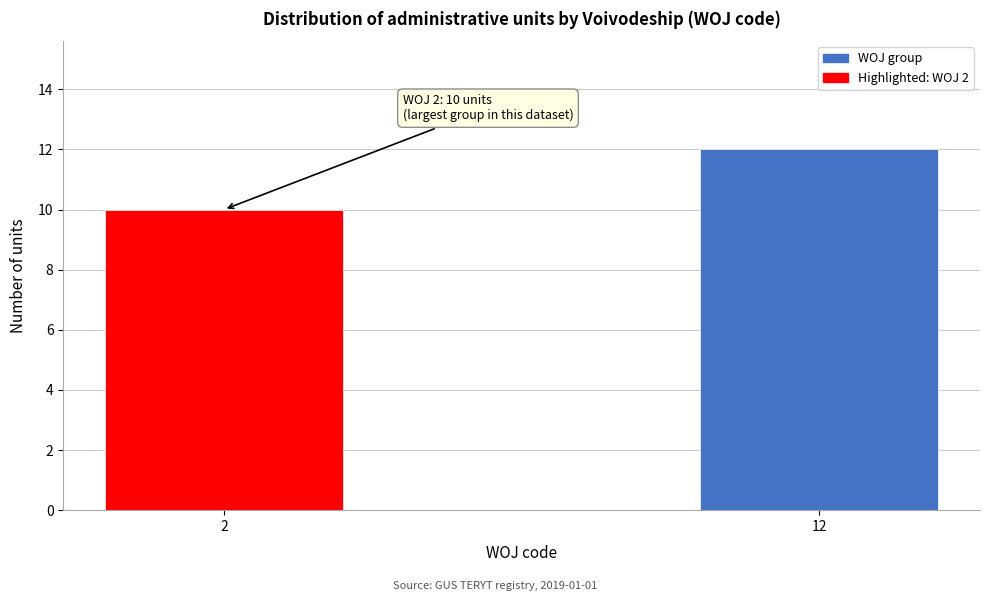

Reading right to left, list all the values displayed in this chart.

12	10